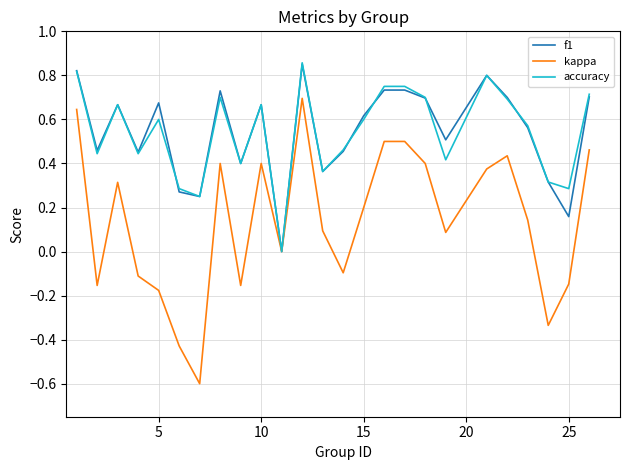

What is the minimum value for kappa?

-0.6